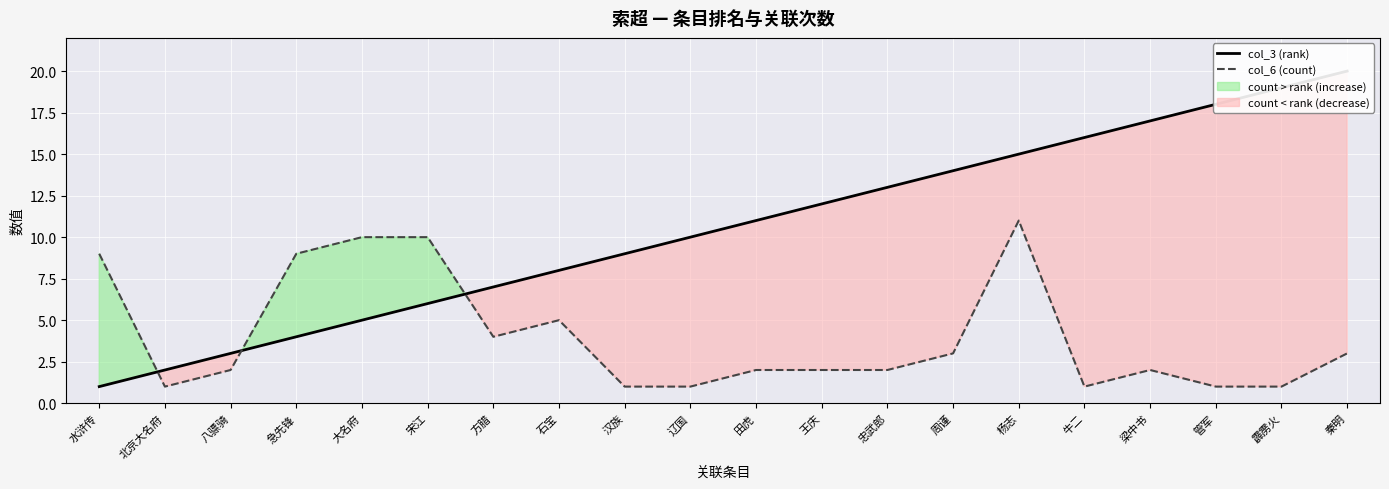

What are all the series names shown in the legend?

col_3 (rank), col_6 (count)